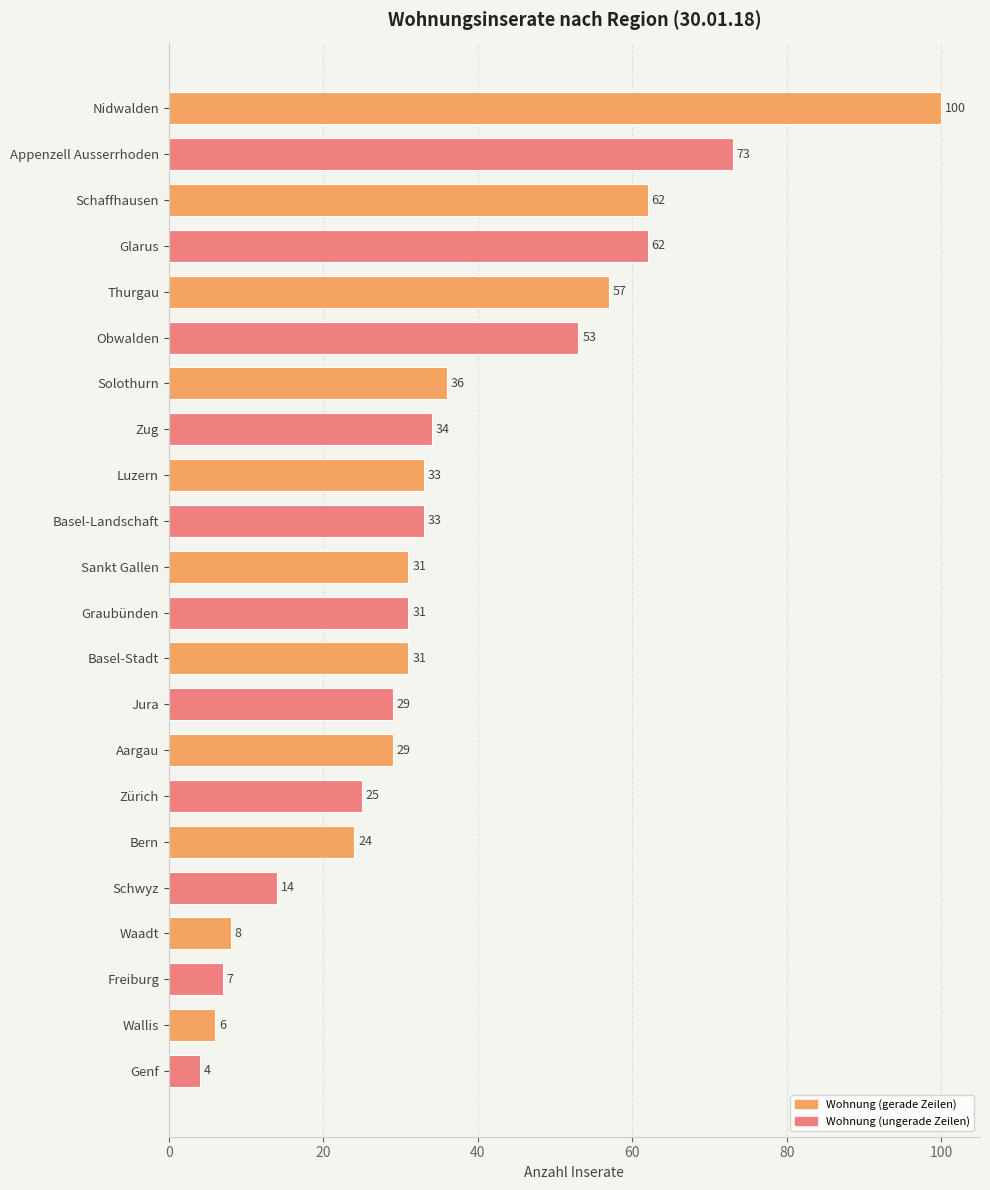

Which has a higher value, Thurgau or Bern?

Thurgau